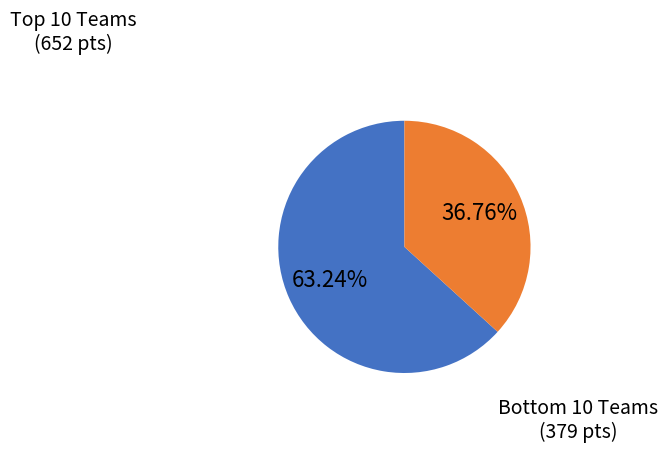

Is there a majority slice in this chart?

Yes